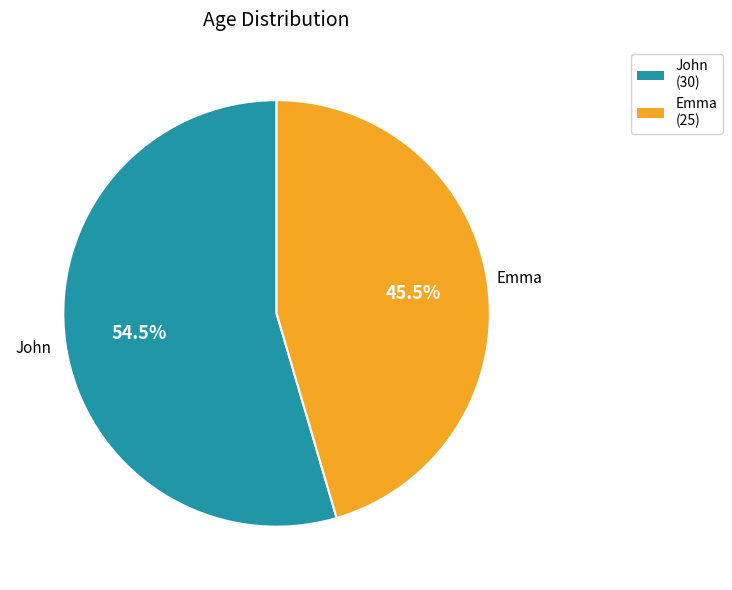

To the nearest percent, what is the difference between the largest and smallest slice percentages?

9%